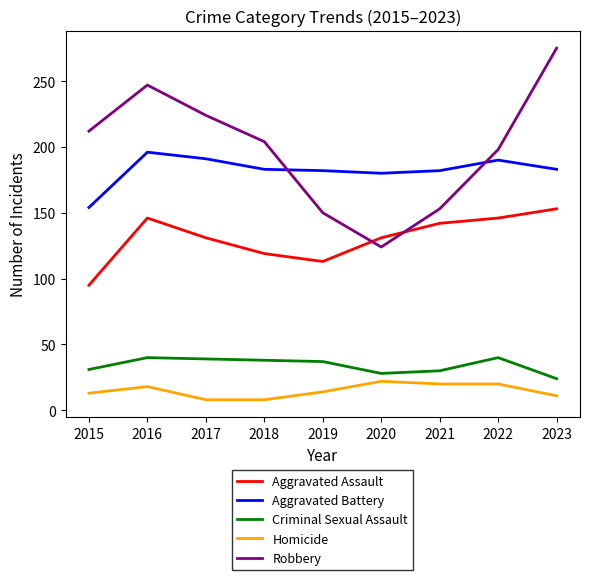

At which category does the chart reach its peak across all series?

2023